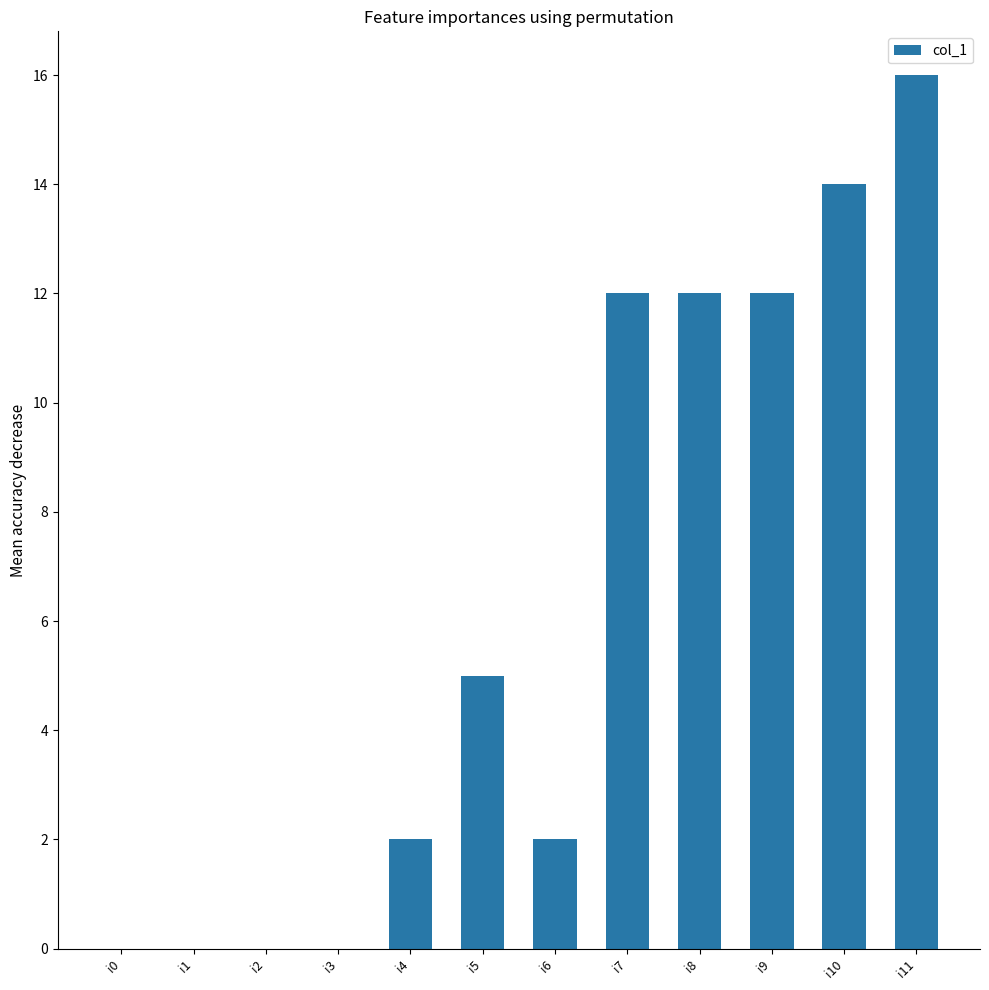

What is the change in value from i0 to i4?

+2